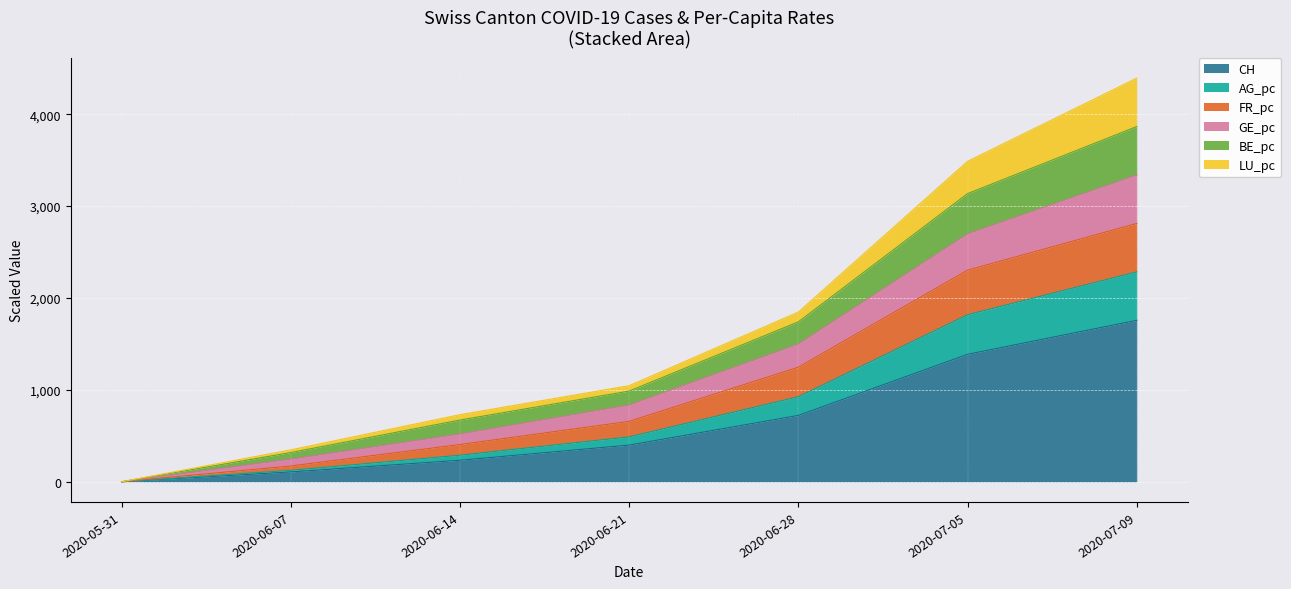

Between 2020-06-14 and 2020-07-09, which is larger?

2020-07-09